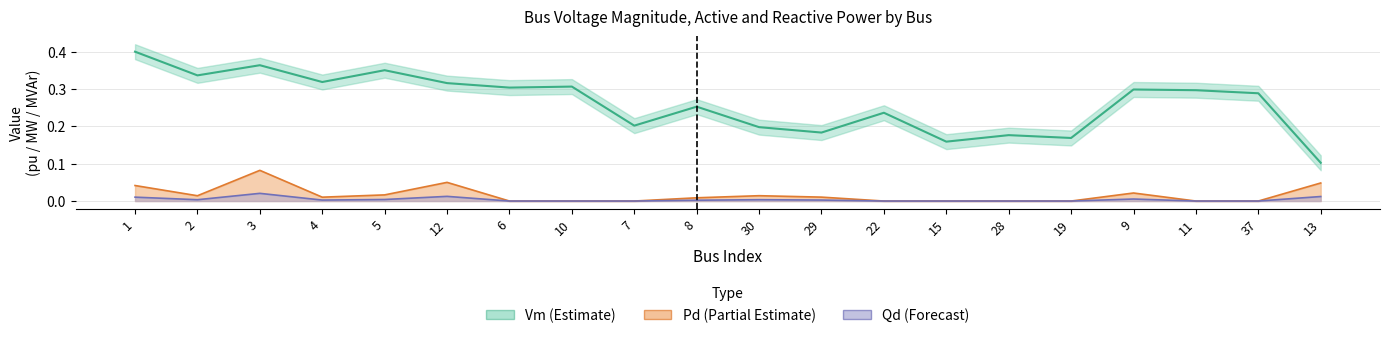

Does the chart display data point markers on the line(s)?

No